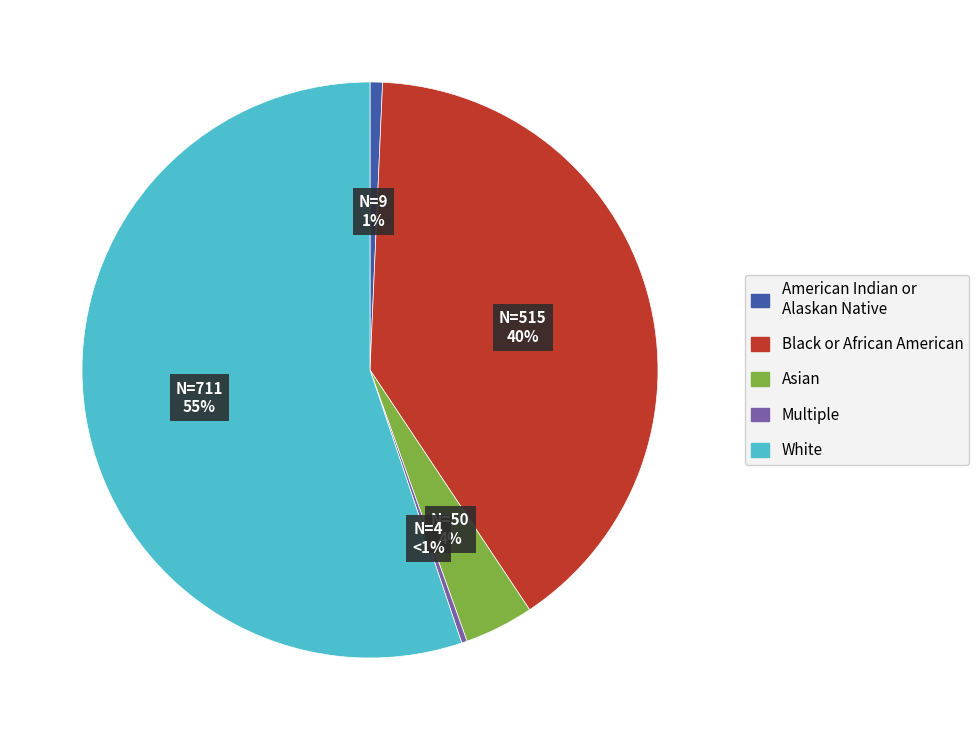

How much of the chart is everything except 0?

100.0%